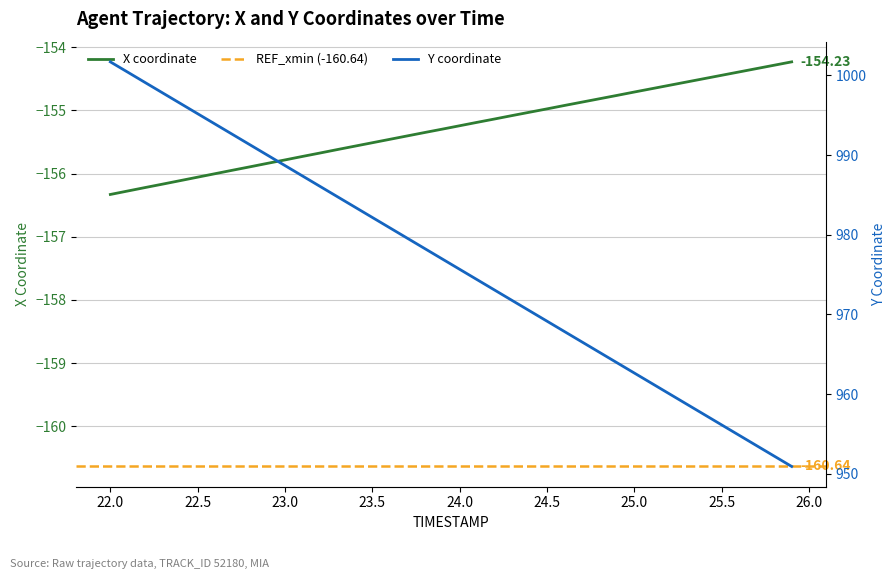

True or false: Y has more than 0 interior local peaks.

False